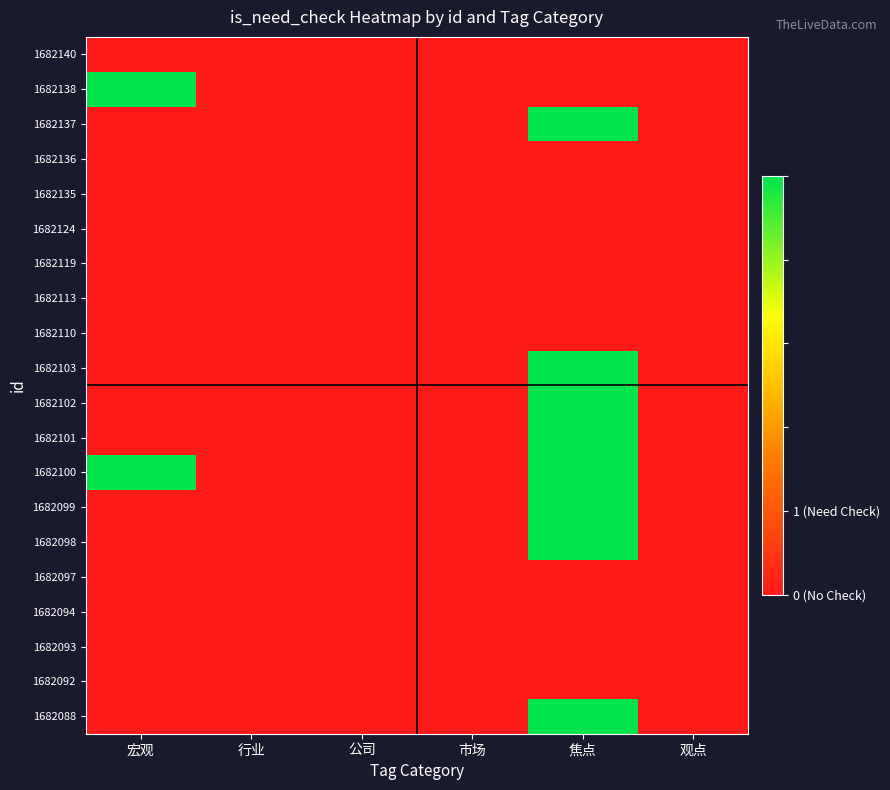

At which category is the sum across all series the highest?

焦点